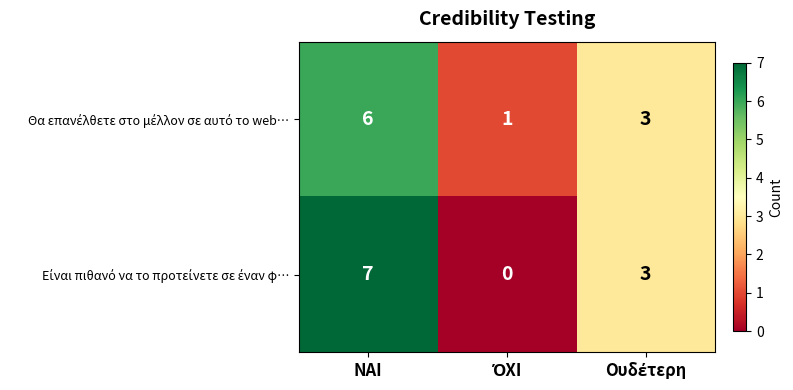

Which label corresponds to the largest value in the chart?

ΝΑΙ